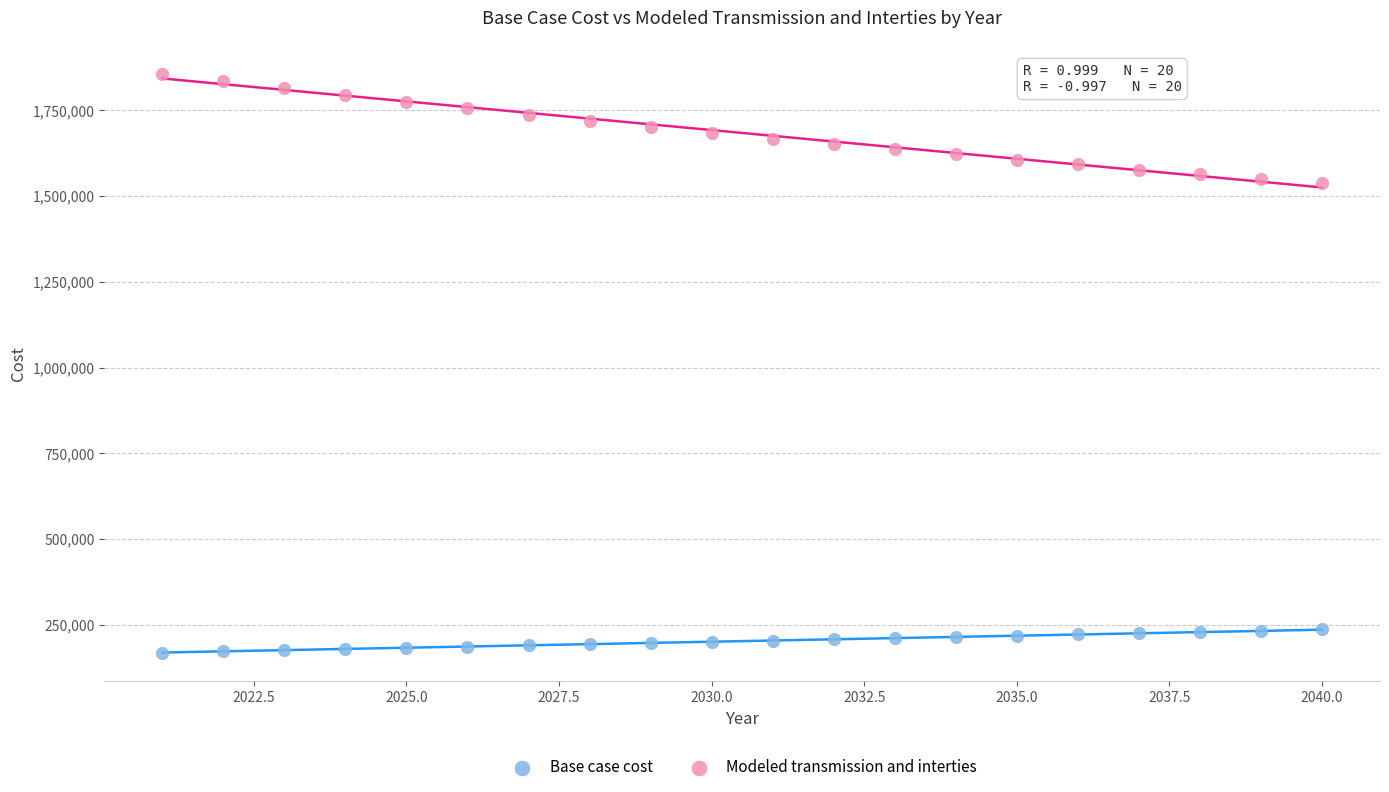

Across all data points, what is the range of X values (max minus min)?

19.0